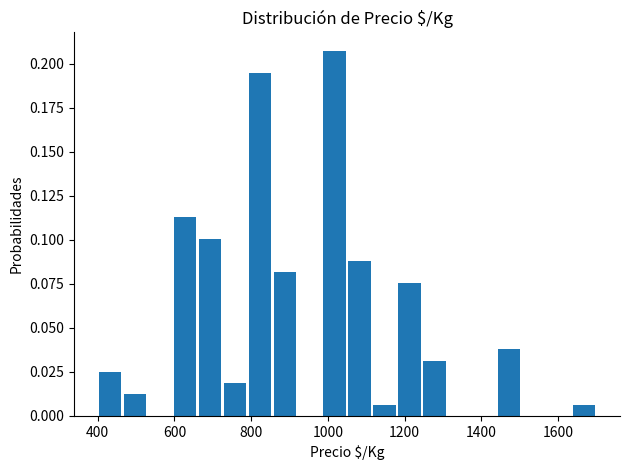

Read against the x-axis, roughly where is the centre of the tallest bar?

1020